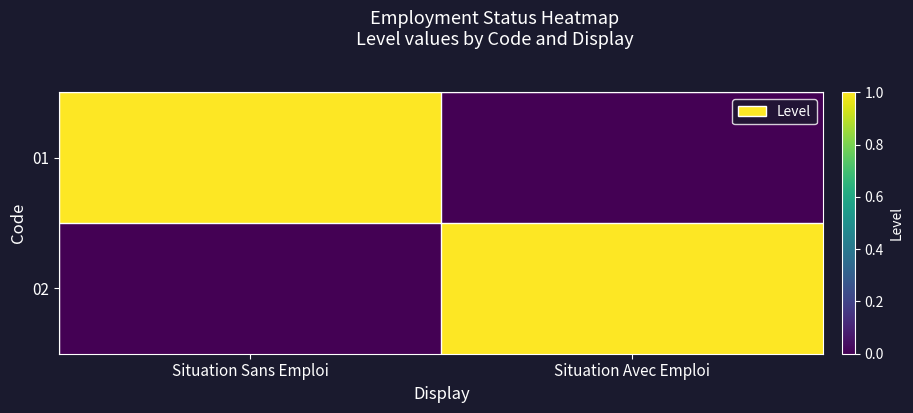

Between Situation Sans Emploi and Situation Avec Emploi, which series saw the biggest shift?

01